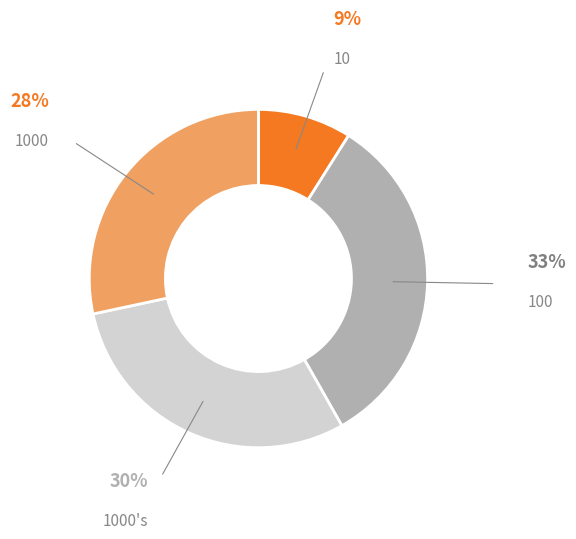

Does any single category account for the majority?

No